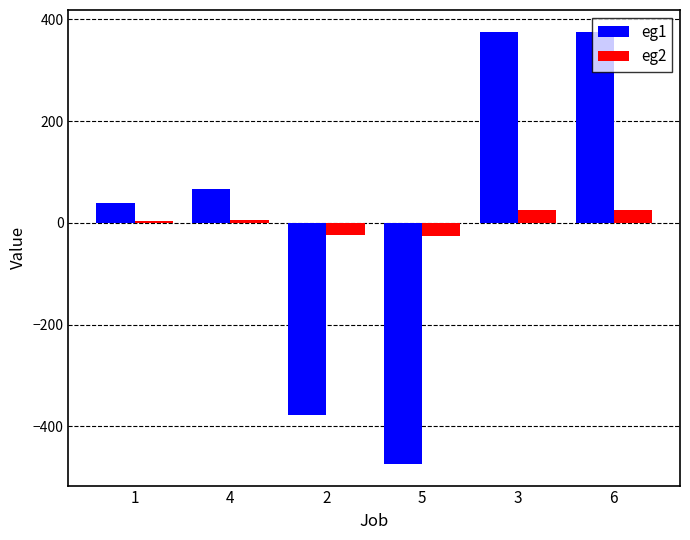

What is the value of the eg1 bar at the 5th from the left?

376